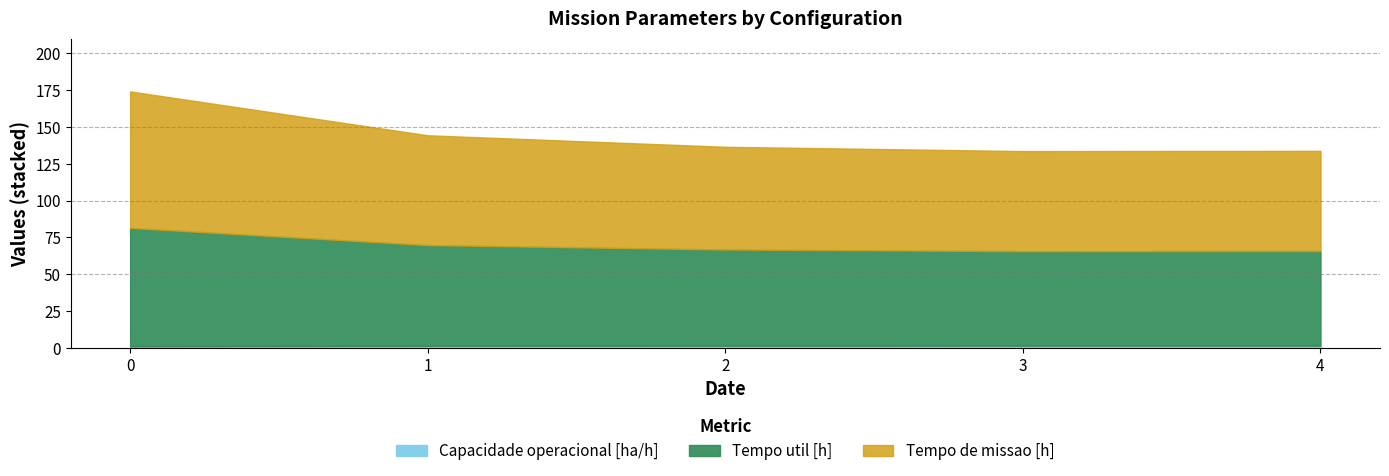

True or false: Capacidade operacional [ha/h] and Tempo util [h] intersect in this chart.

False